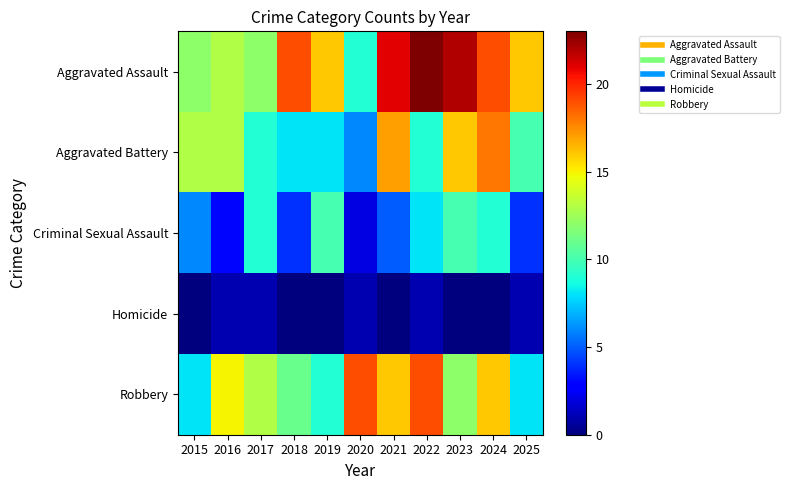

What is the spread (max minus min) of values at 2018?

19